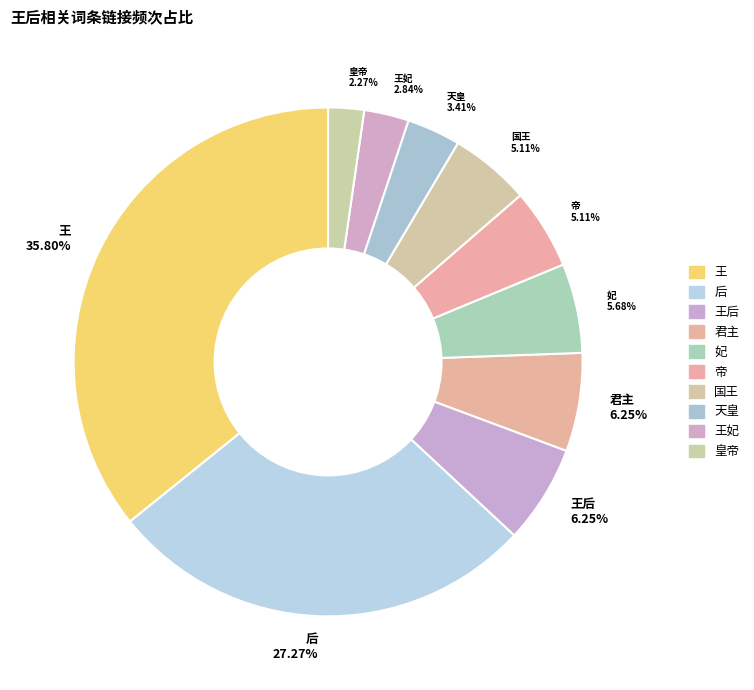

Between 王妃 2.84% and 王后 6.25%, which is larger?

王后 6.25%